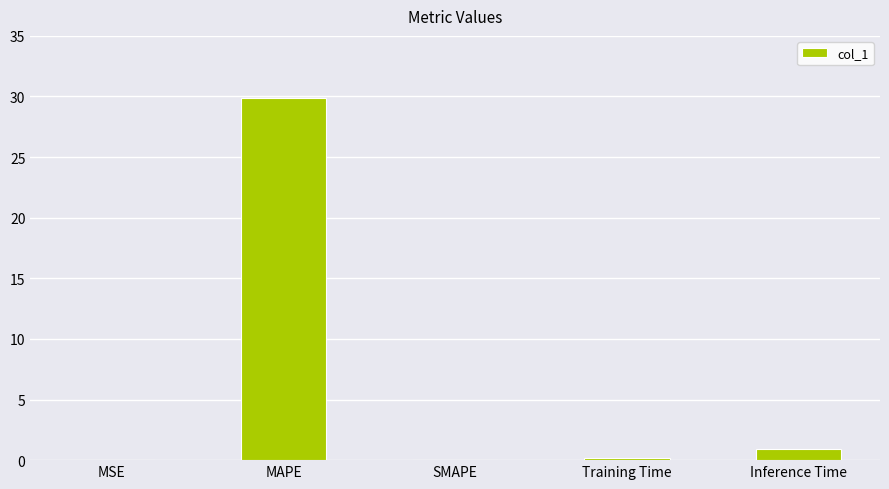

What is the maximum value shown in the chart?

29.9